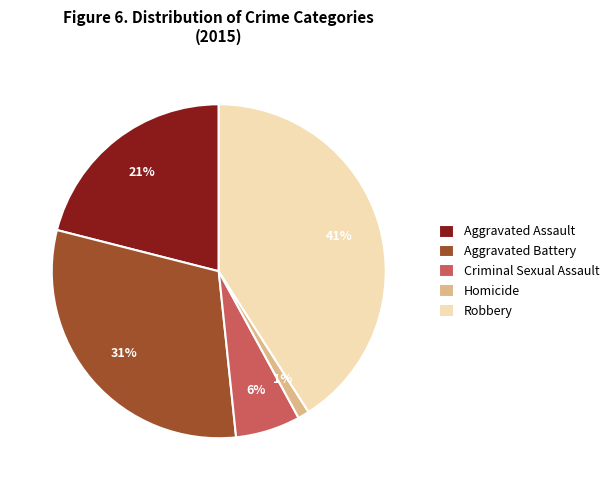

Does Homicide represent more than half of the total?

No